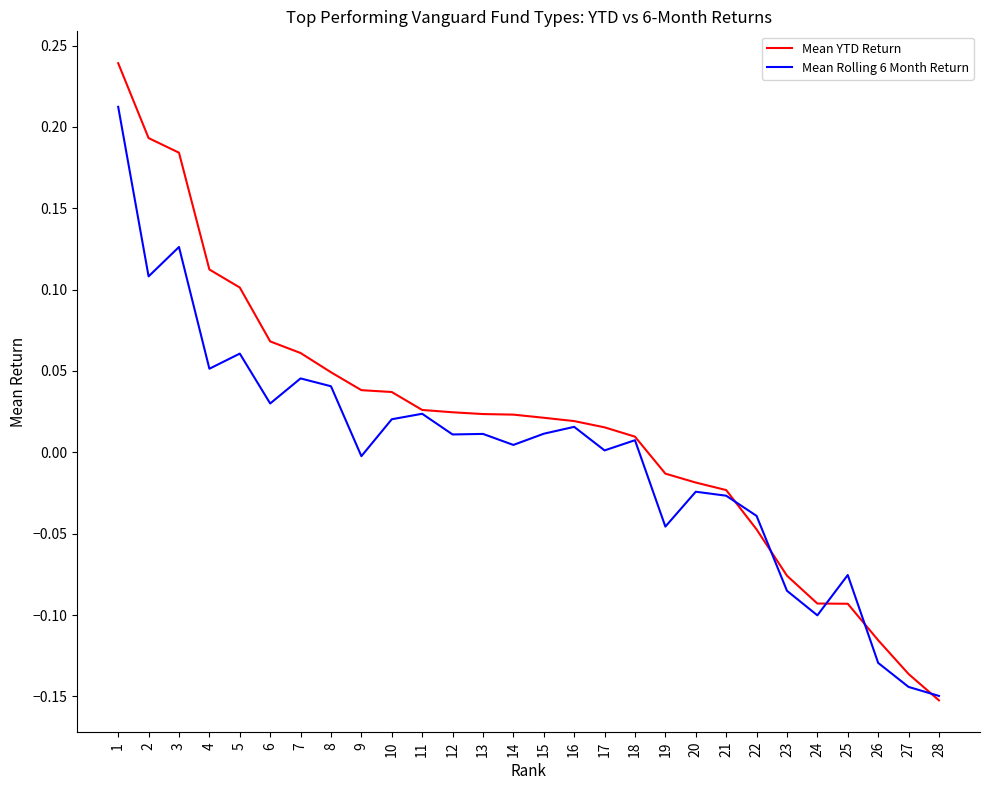

Which series changed the most between 5 and 23?

Mean YTD Return